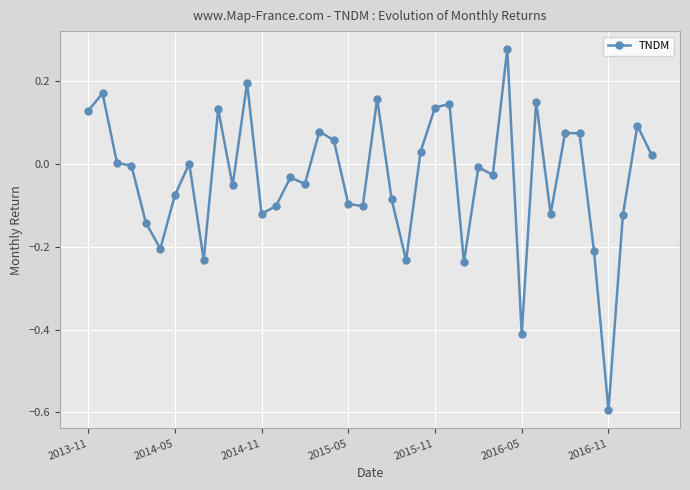

What is the difference between the maximum and minimum values?

0.9